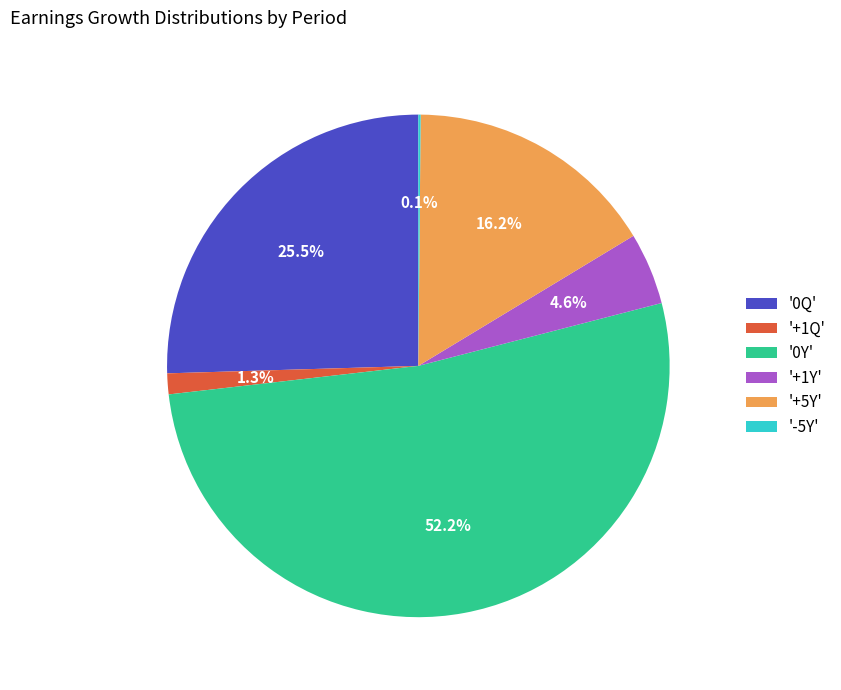

How much of the chart is everything except '+1Q'?

98.7%